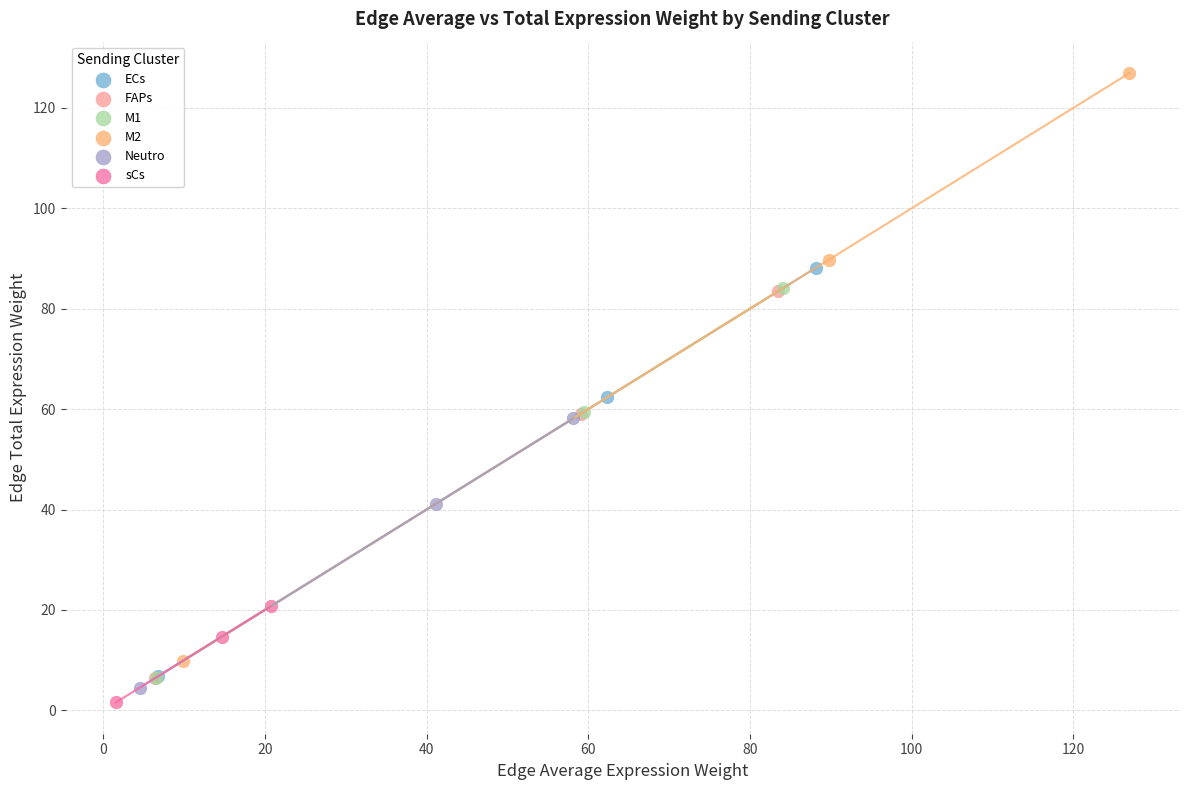

Which series has the widest spread of Y values?

M2